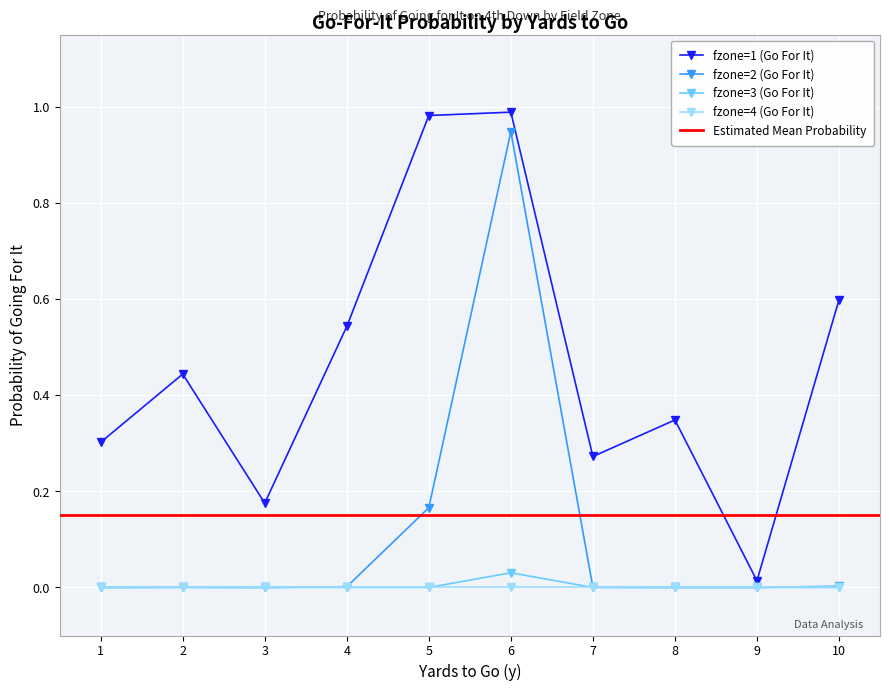

The fzone=2 (Go For It) series shows 0.0 at 9. True or false?

True